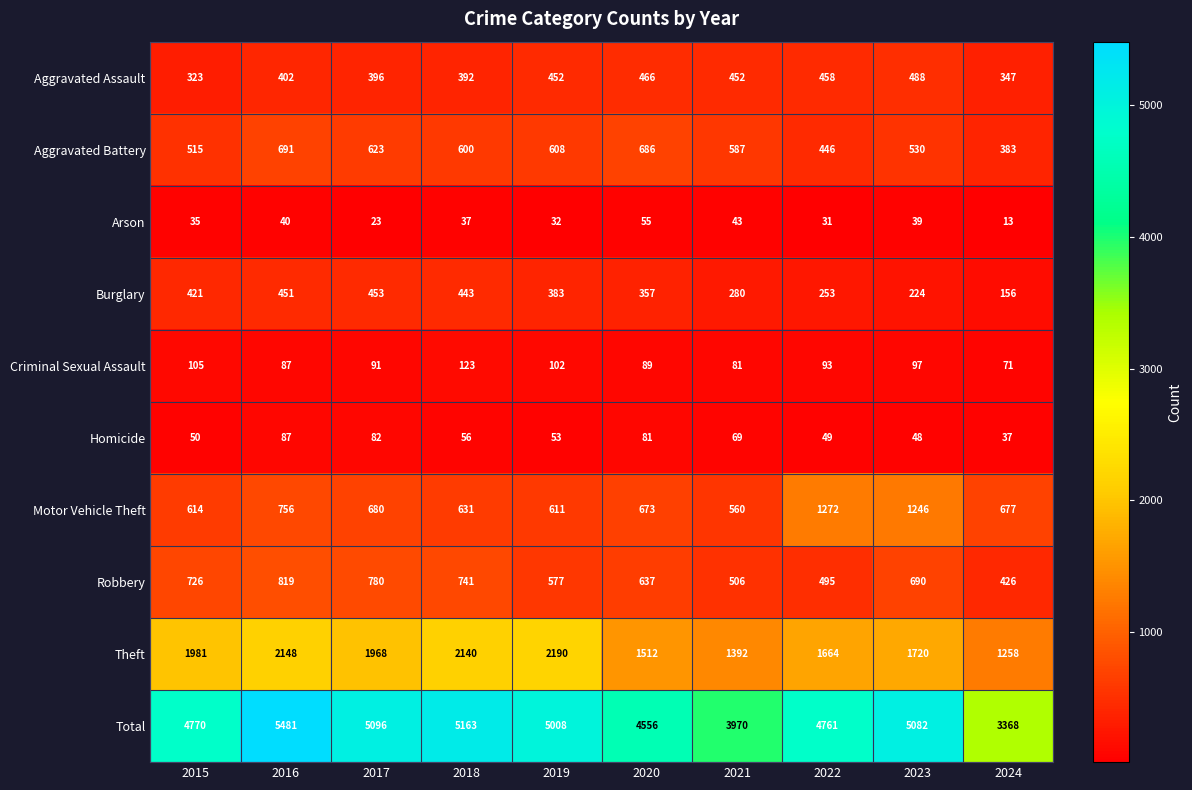

At 2022, list the series in order from largest to smallest.

Total, Theft, Motor Vehicle Theft, Robbery, Aggravated Assault, Aggravated Battery, Burglary, Criminal Sexual Assault, Homicide, Arson